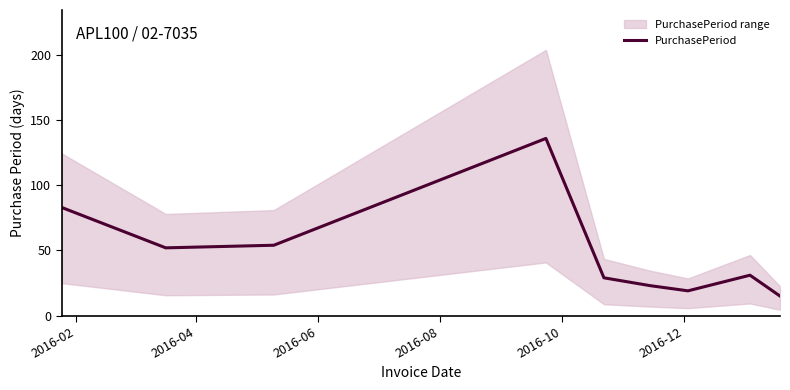

How many points are lower than both their immediate neighbors (excluding endpoints)?

2